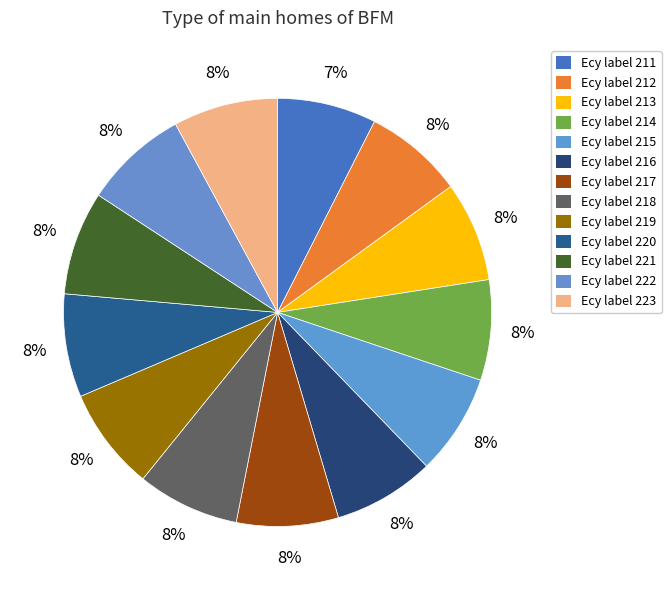

How many segments does this pie chart have?

13